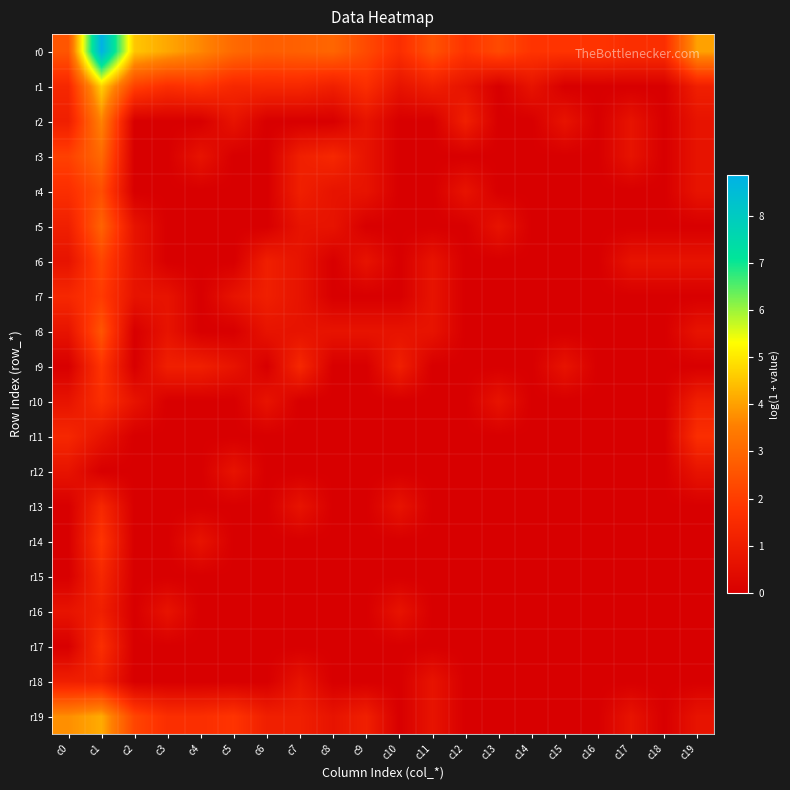

Rank the series by their maximum value, from highest to lowest.

r0, r1, r19, r2, r3, r5, r8, r4, r6, r7, r9, r14, r10, r11, r17, r13, r15, r16, r18, r12